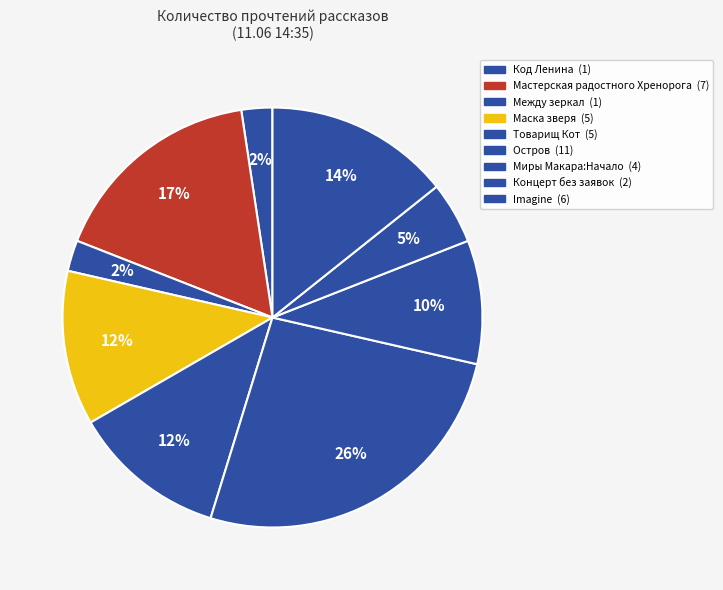

How many segments does this pie chart have?

9